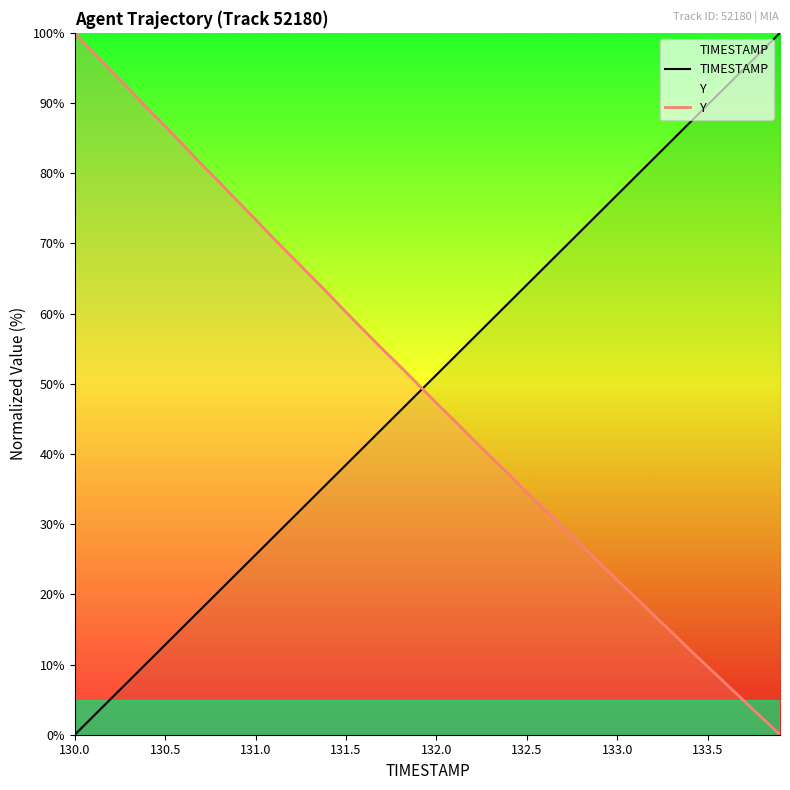

Reading left to right, transcribe all the data shown in this chart.

TIMESTAMP: 0.0	2.6	5.1	7.7	10.3	12.8	15.4	17.9	20.5	23.1	25.6	28.2	30.8	33.3	35.9	38.5	41.0	43.6	46.2	48.7	51.3	53.8	56.4	59.0	61.5	64.1	66.7	69.2	71.8	74.4	76.9	79.5	82.1	84.6	87.2	89.7	92.3	94.9	97.4	100.0
Y: 100.0	97.3	94.6	92.0	89.3	86.7	84.0	81.3	78.7	76.0	73.4	70.7	68.1	65.5	62.9	60.2	57.6	55.0	52.5	49.9	47.3	44.7	42.1	39.6	37.1	34.5	32.0	29.5	27.0	24.5	22.0	19.6	17.1	14.6	12.1	9.7	7.3	4.9	2.4	0.0